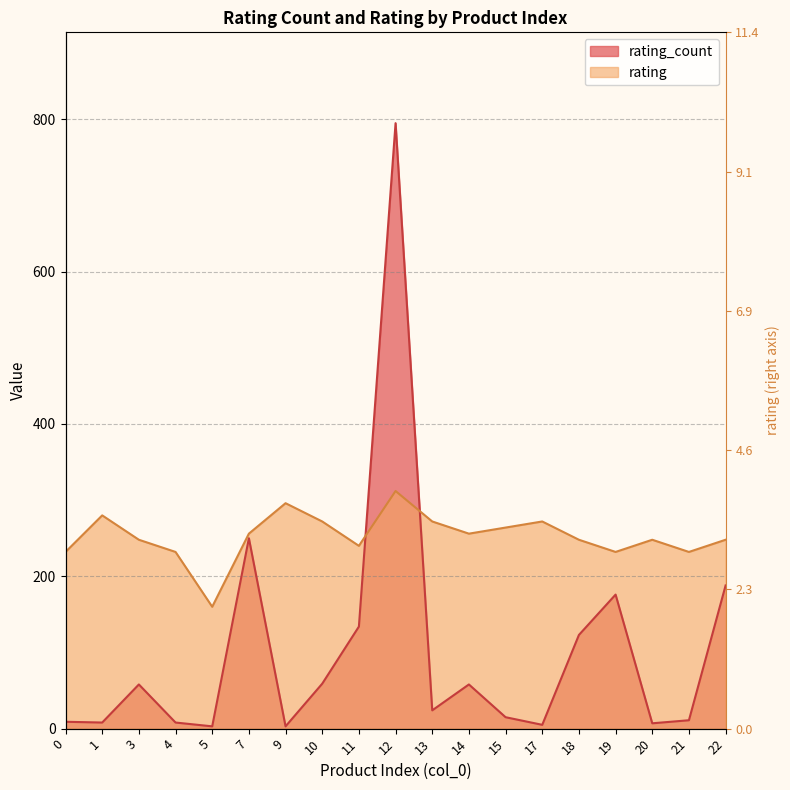

How many data points does each series have?

19